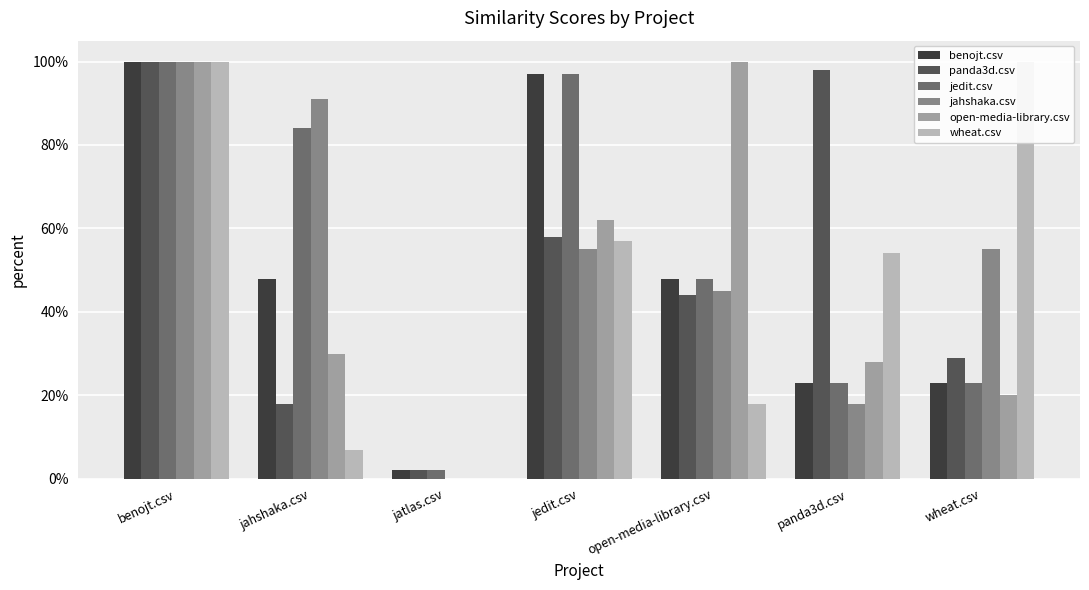

Which category has the highest value in the jahshaka.csv series?

benojt.csv